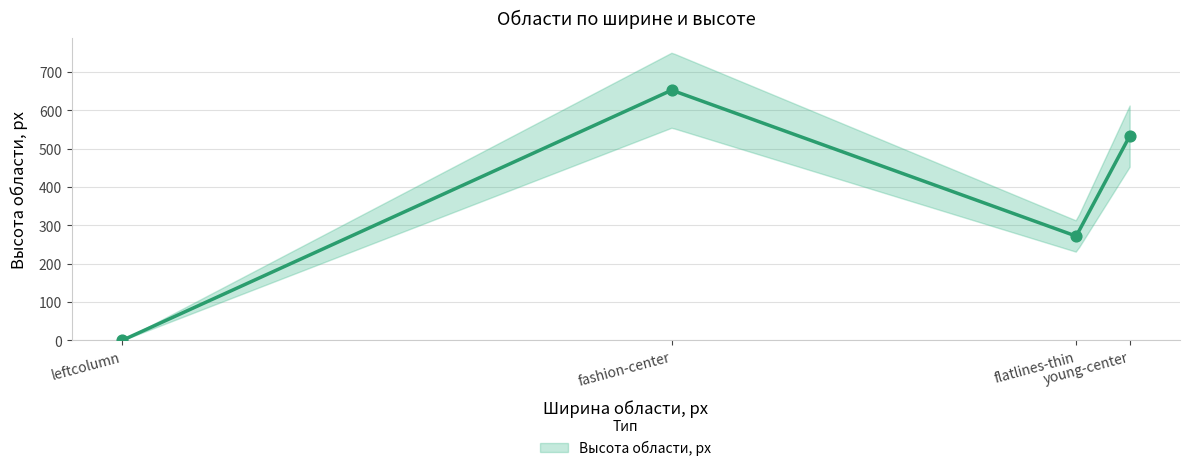

What is the ratio of the value at fashion-center to the value at young-center?

1.2